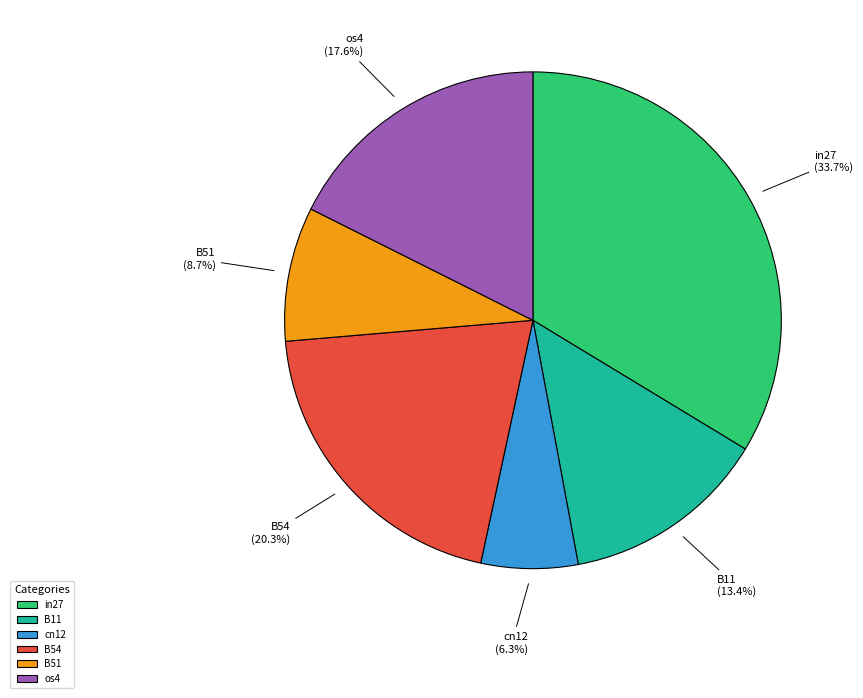

To the nearest percent, what is the difference between the largest and smallest slice percentages?

27%